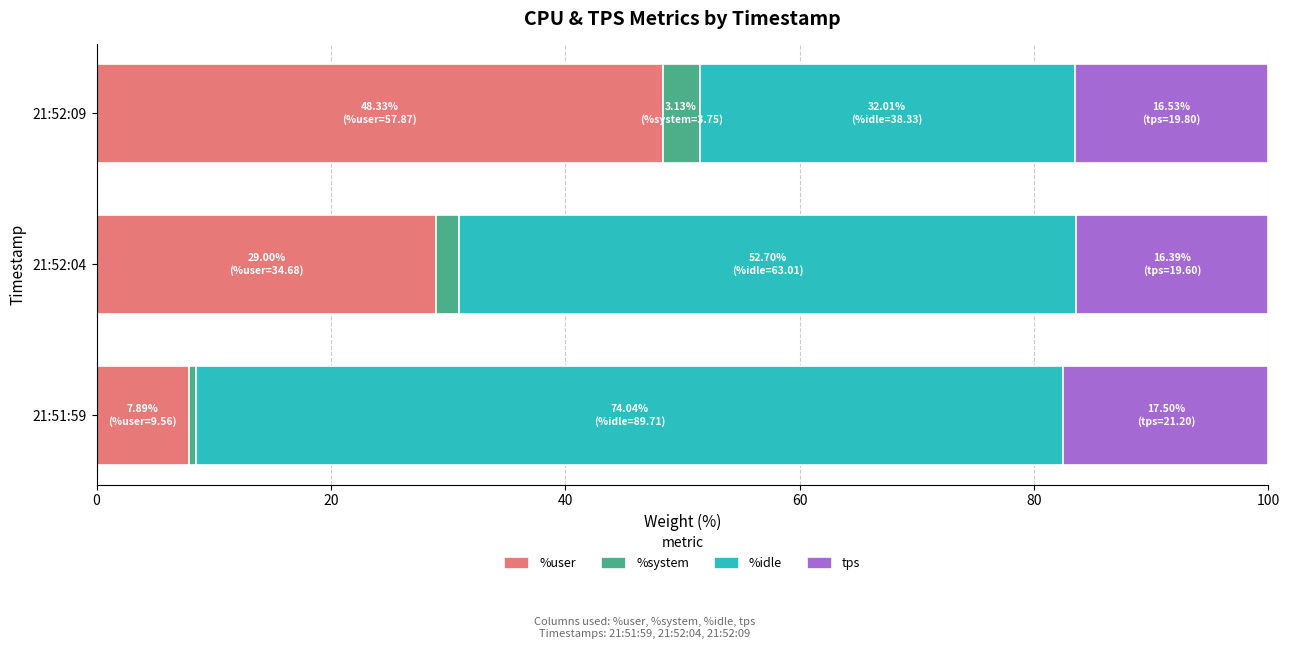

What is the minimum value for %user?

7.9